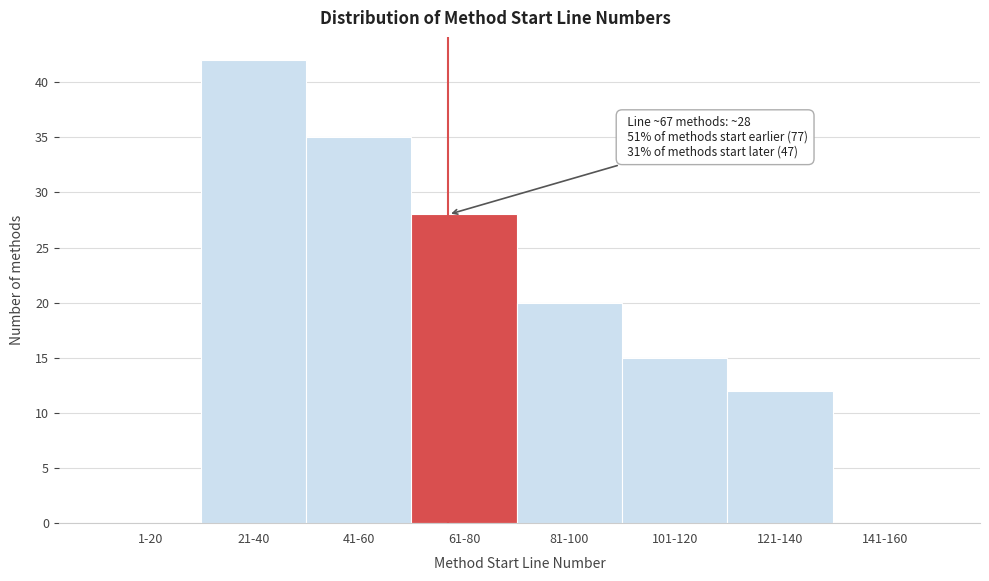

Reading left to right, extract all data points from this chart.

1-20=0	21-40=42	41-60=35	61-80=28	81-100=20	101-120=15	121-140=12	141-160=0